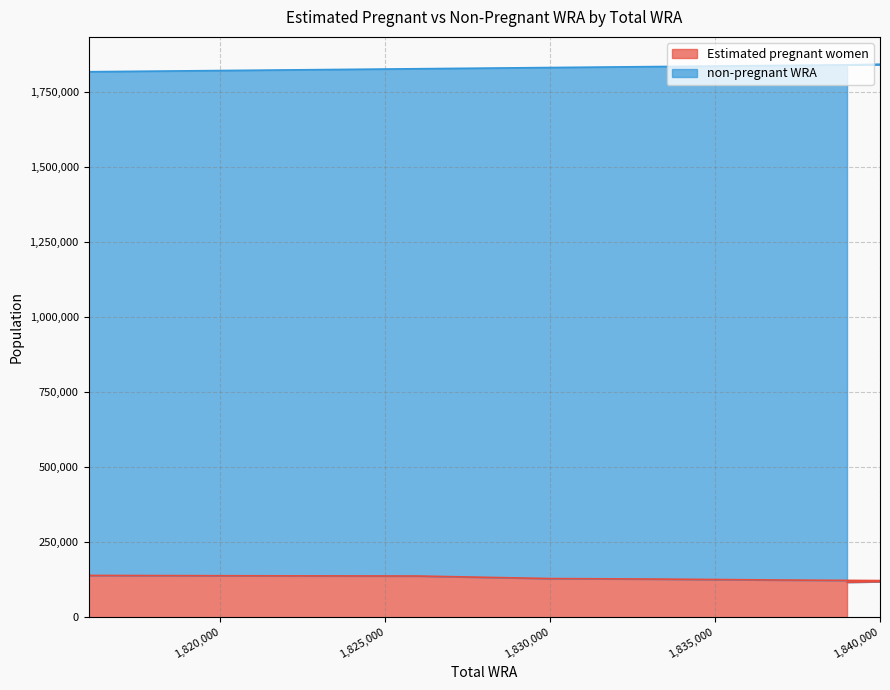

True or false: non-pregnant WRA and Estimated pregnant women intersect in this chart.

False